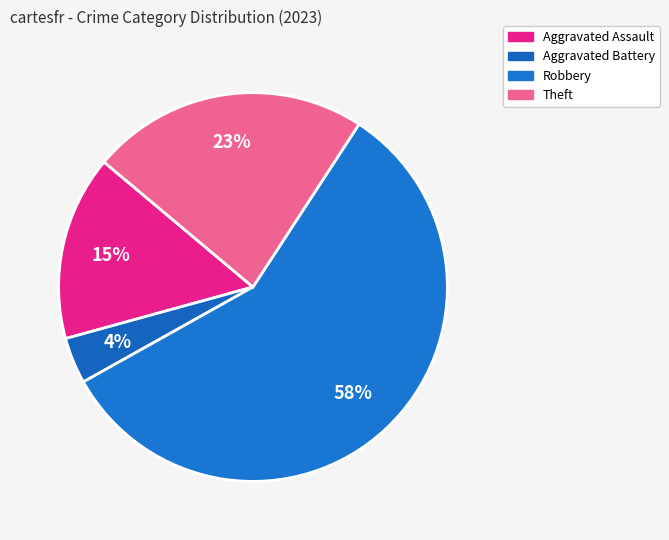

Combined, do Aggravated Assault and Robbery account for over 50%?

Yes